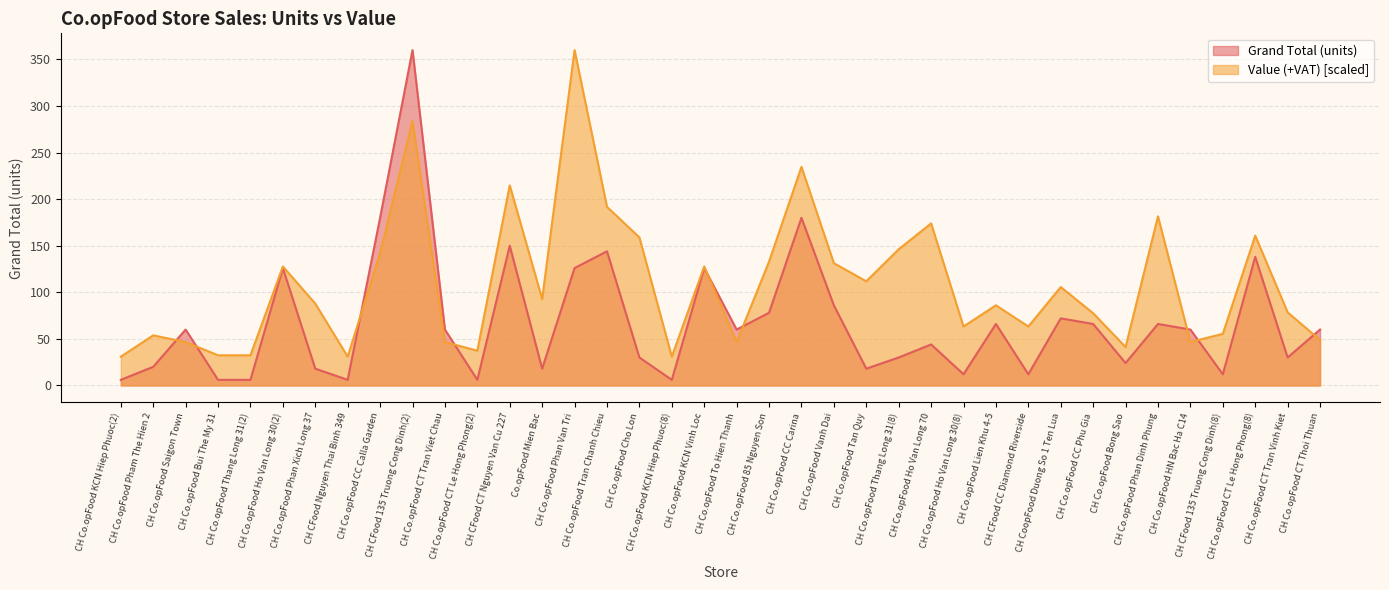

What is the value of the Grand Total (units) point at the 21st from the left?

78.0